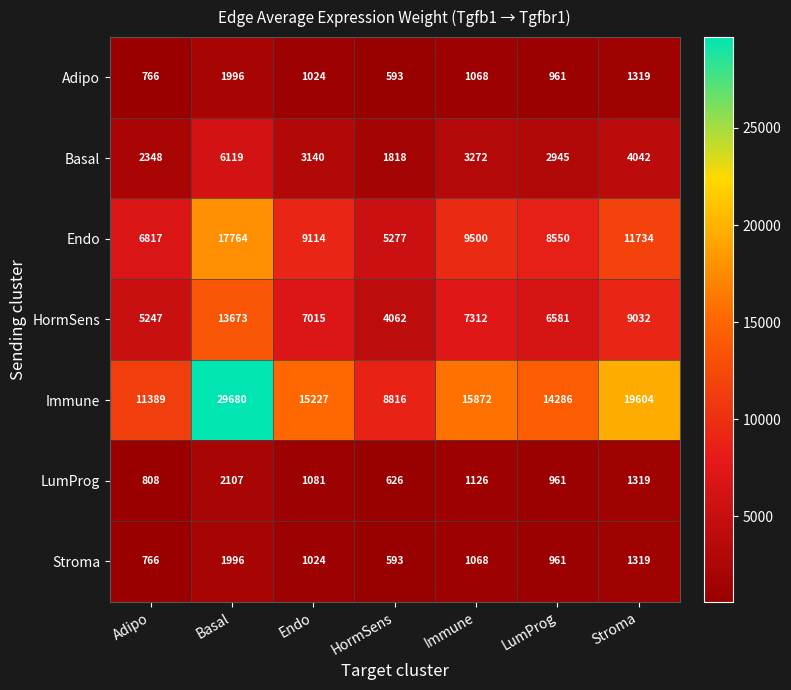

What is the smallest value displayed?

593